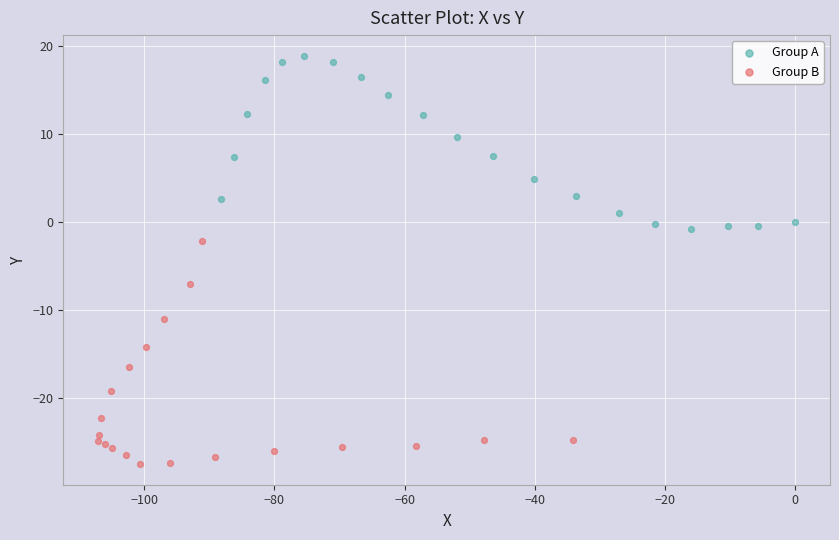

Which series reaches the minimum Y coordinate?

Group B